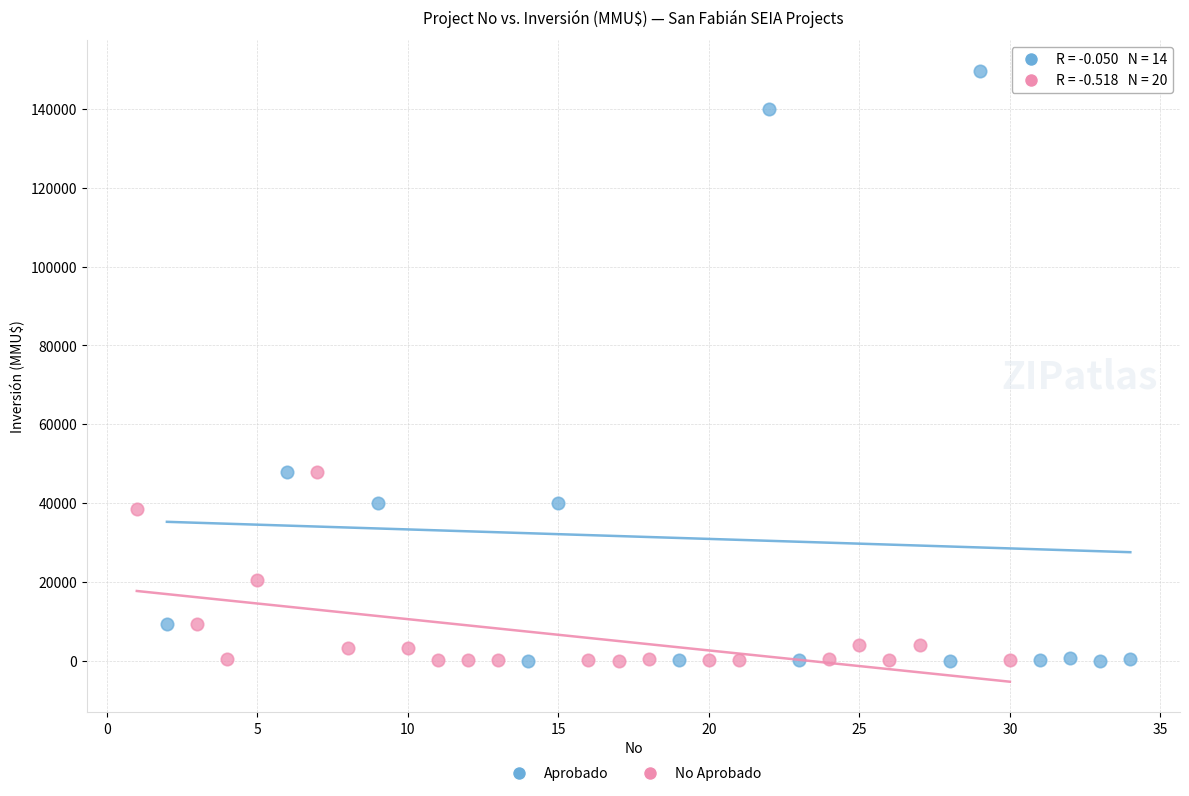

Which series contains the highest Y value?

Aprobado